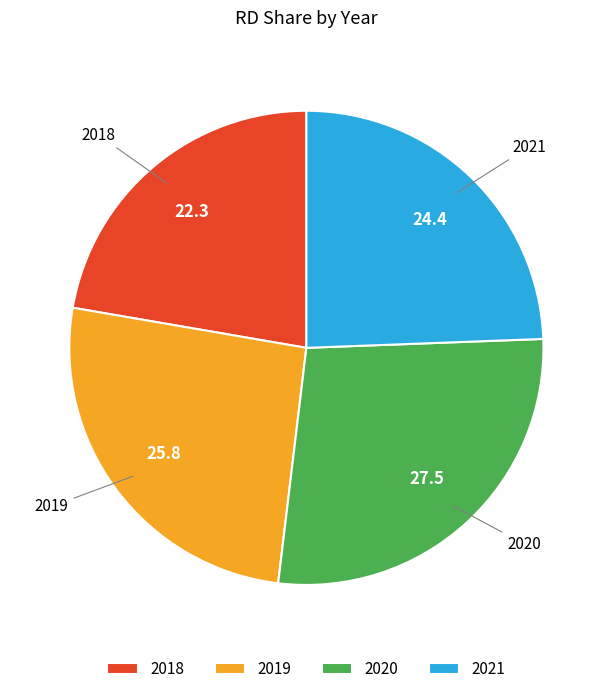

Which has a higher value, 2021 or 2020?

2020